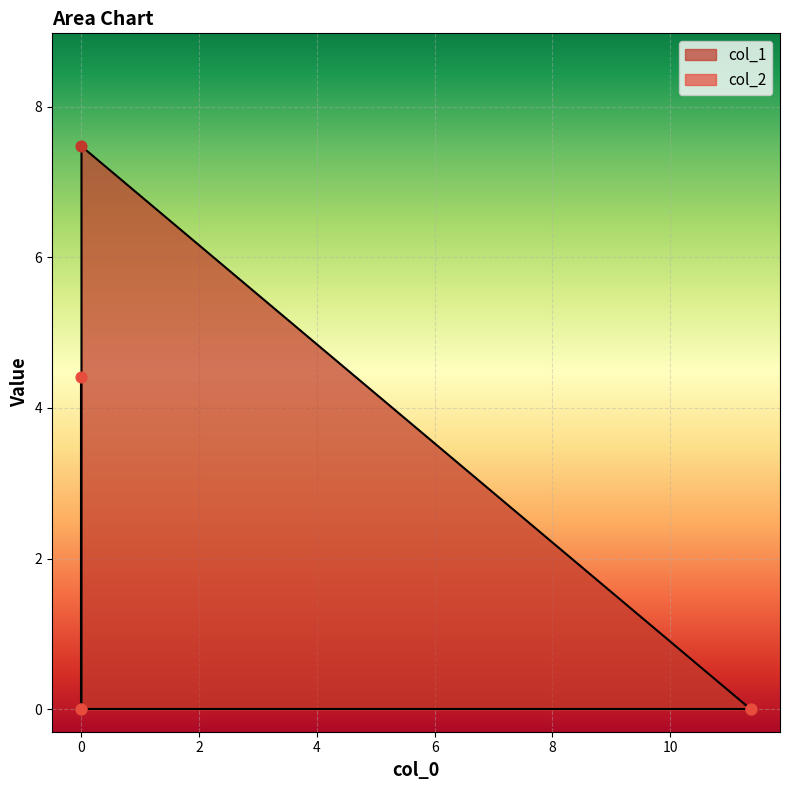

Which series has the widest spread of Y values?

col_1